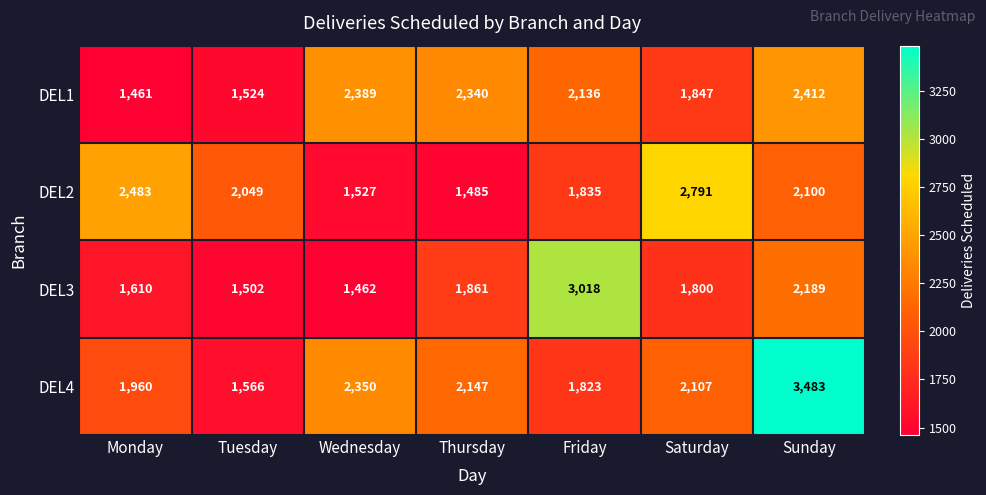

Reading left to right, list all the values displayed in this chart.

DEL1: 1461	1524	2389	2340	2136	1847	2412
DEL2: 2483	2049	1527	1485	1835	2791	2100
DEL3: 1610	1502	1462	1861	3018	1800	2189
DEL4: 1960	1566	2350	2147	1823	2107	3483